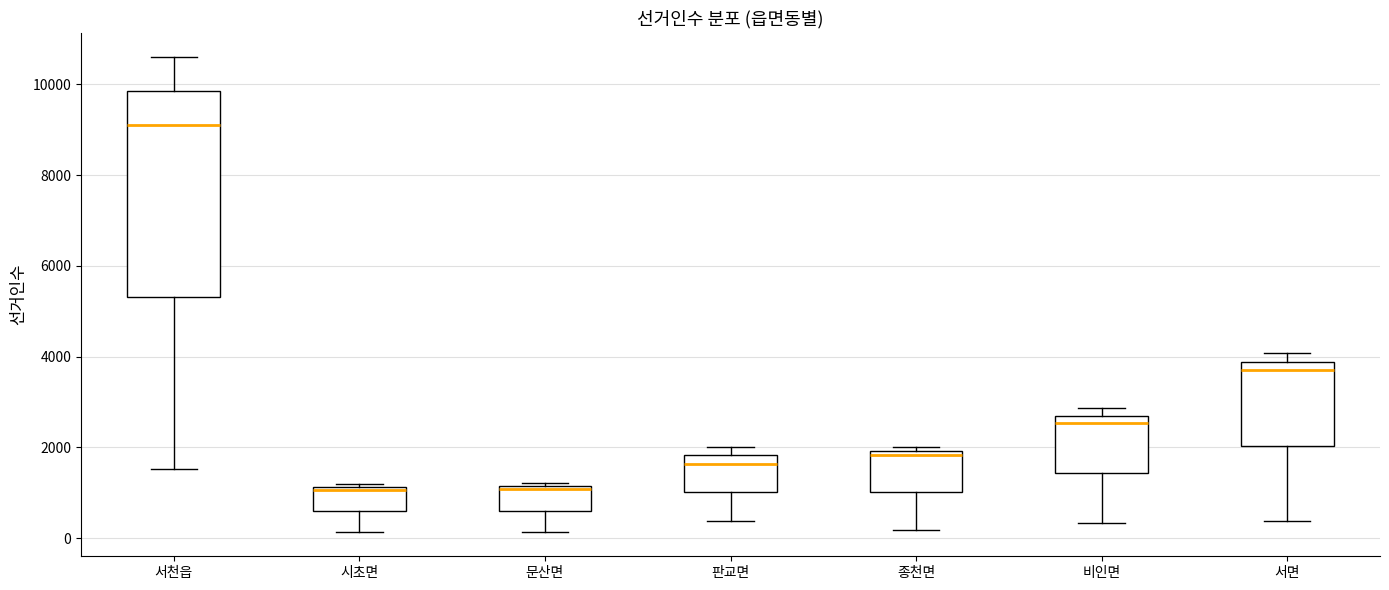

Where does the lower whisker of the box for 종천면 end on the y-axis? The values are not printed on the chart, so give them approximately, as read against the axis.

200